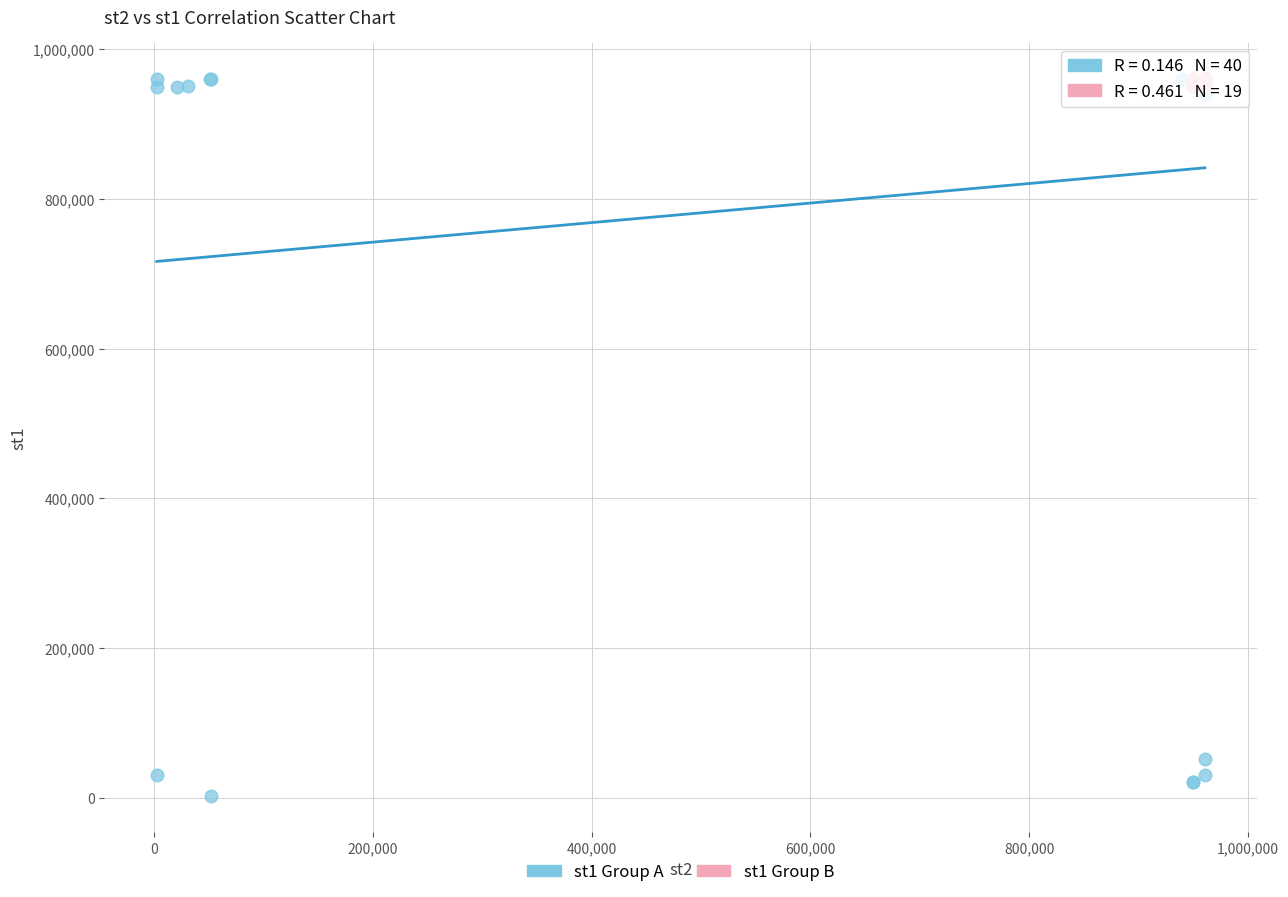

Which series has the largest Y range (max minus min)?

st1 Group A